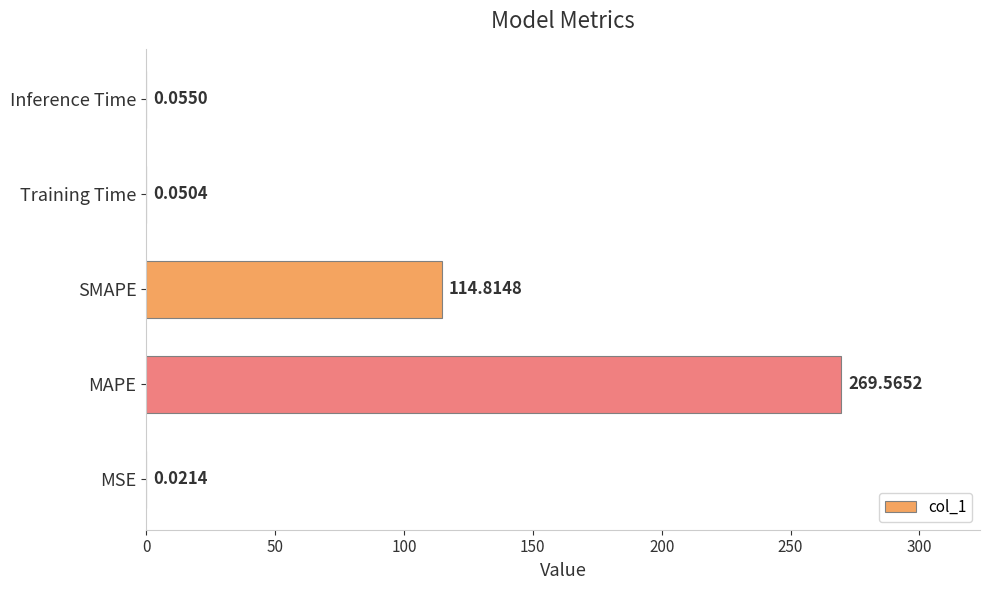

Which label corresponds to the largest value in the chart?

MAPE